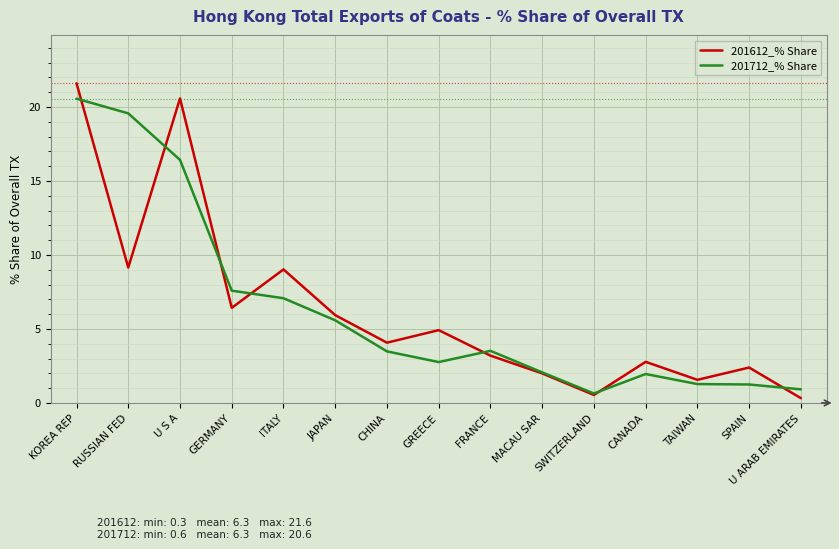

What is the difference between the maximum and second lowest values in the 201712_% Share series?

19.6